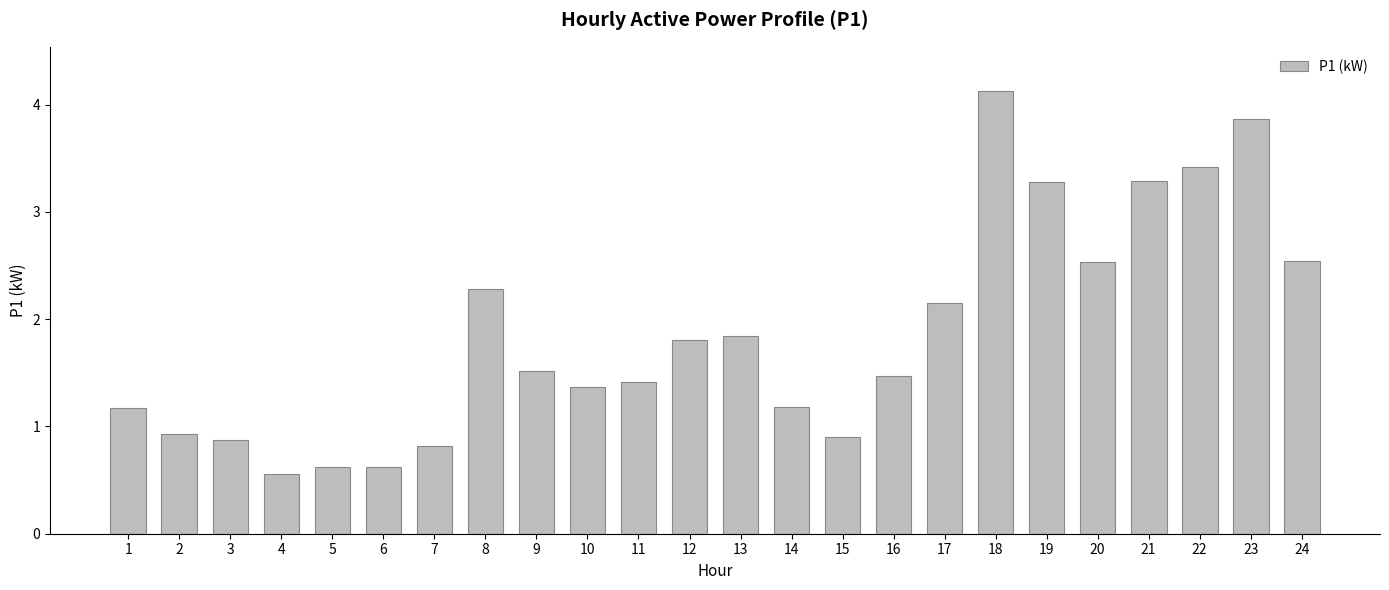

What value does the data have at 16?

1.5